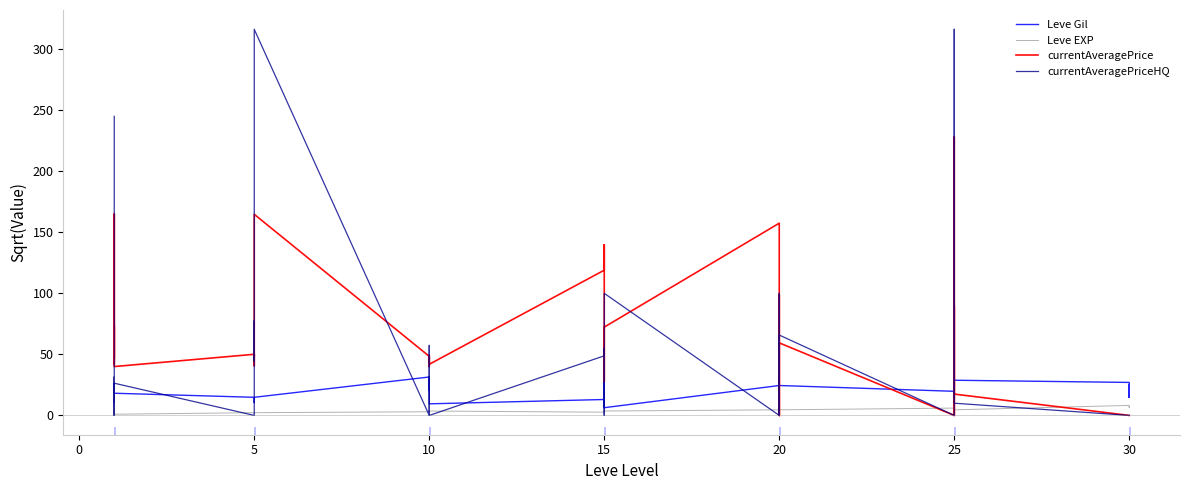

How many distinct data groups are displayed?

4